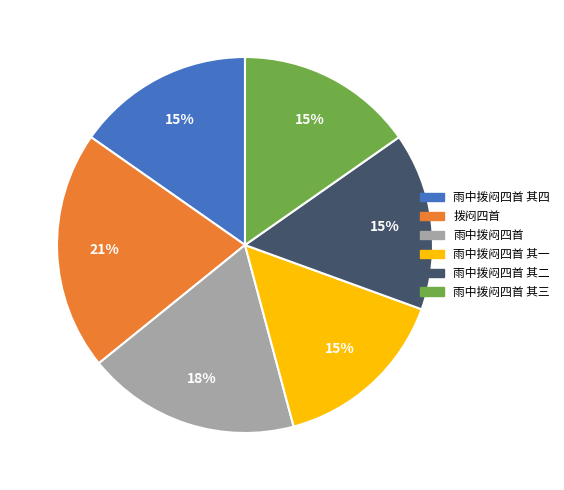

Combined, do 雨中拨闷四首 其二 and 雨中拨闷四首 其一 account for over 50%?

No